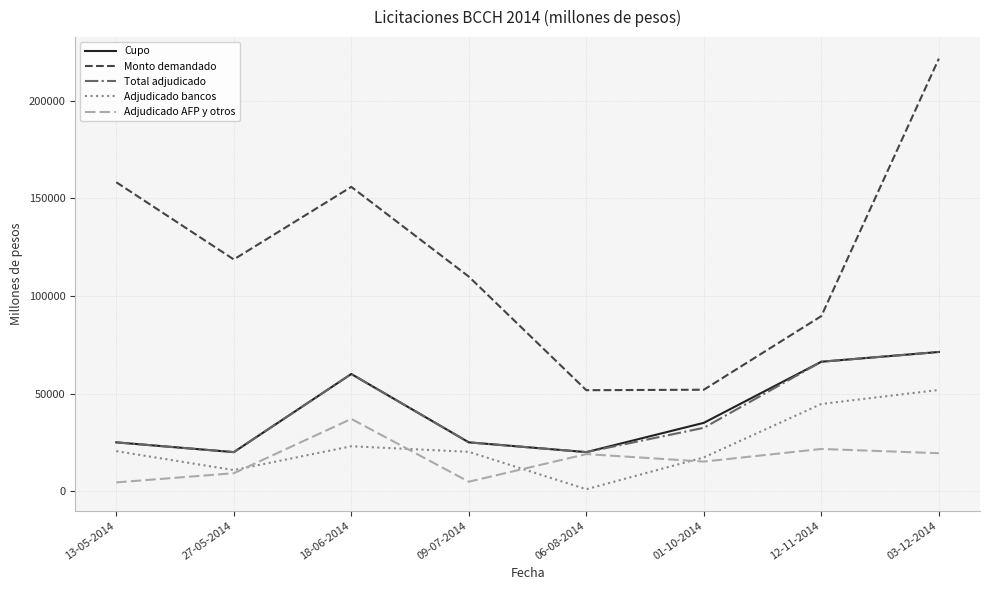

What are all the series names shown in the legend?

Cupo, Monto demandado, Total adjudicado, Adjudicado bancos, Adjudicado AFP y otros